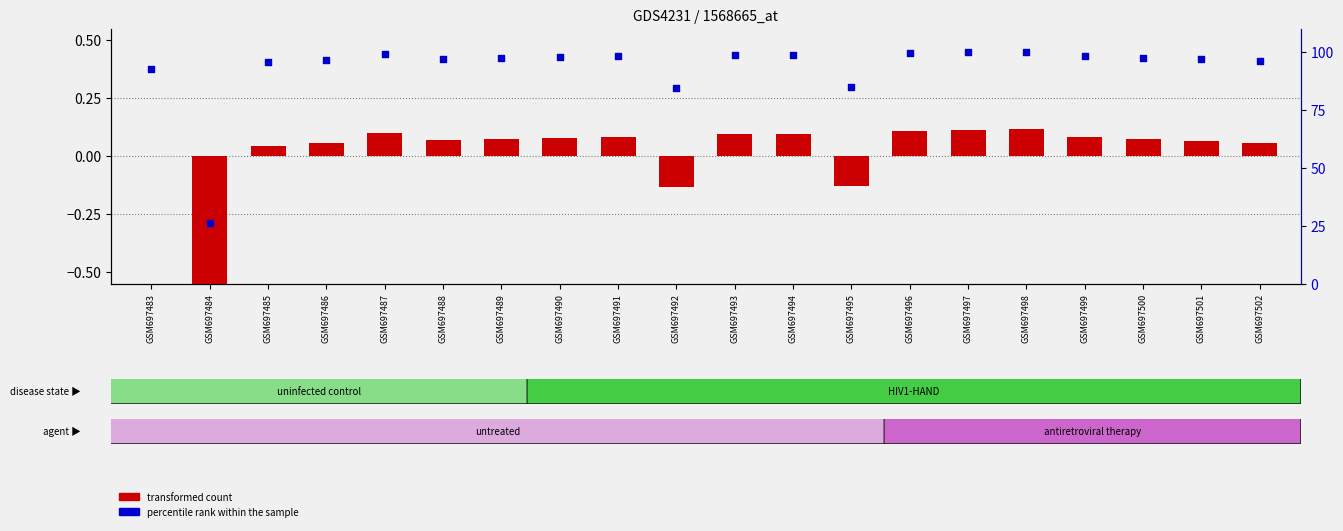

Which series has the largest total across all categories?

percentile rank within the sample